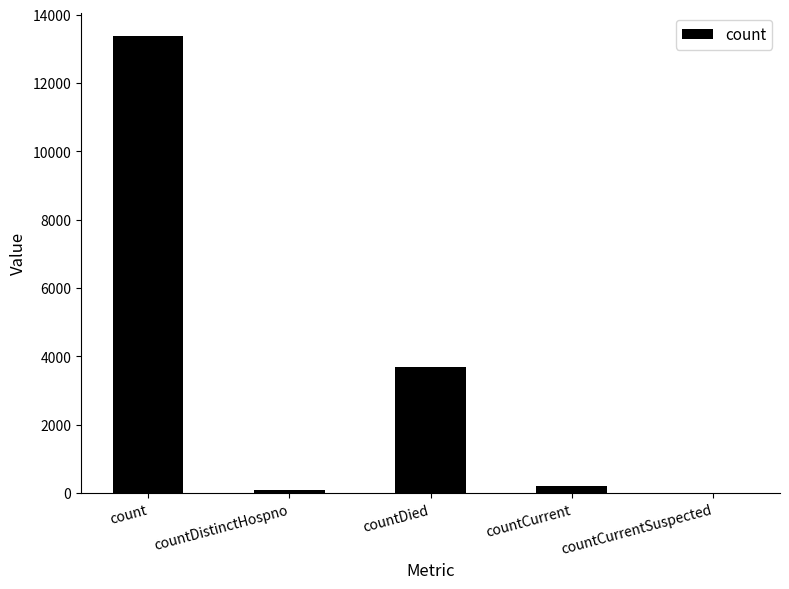

Between countDied and countDistinctHospno, which is larger?

countDied